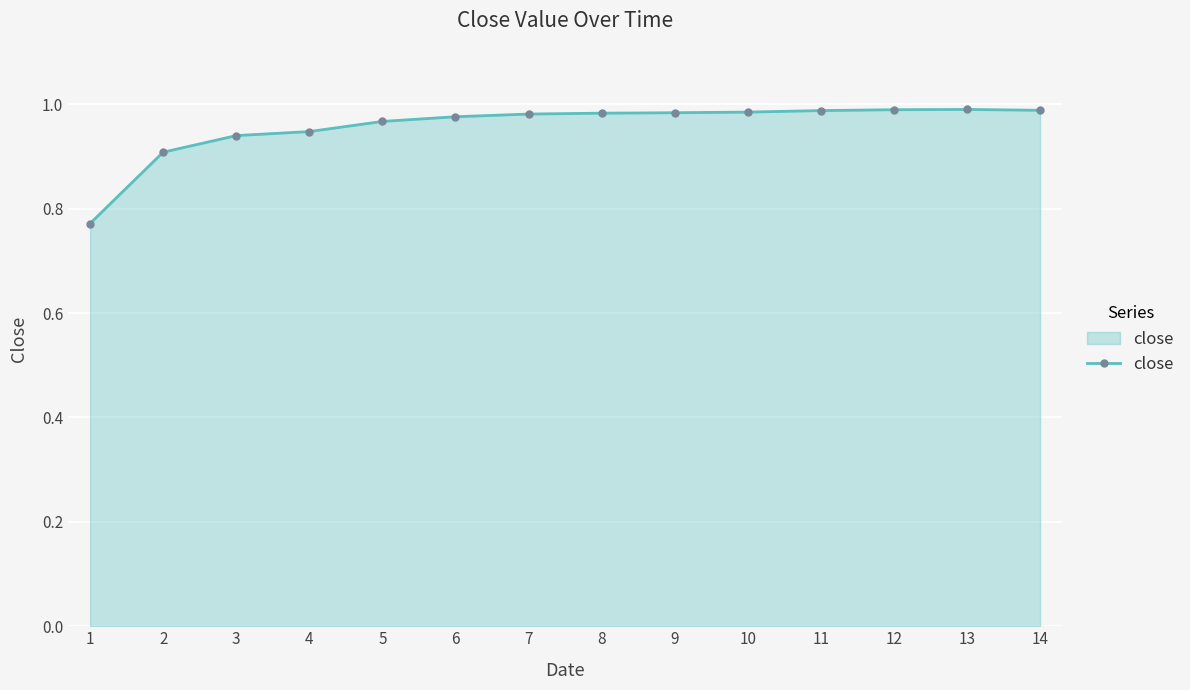

True or false: the data has more than 0 interior local peaks.

True